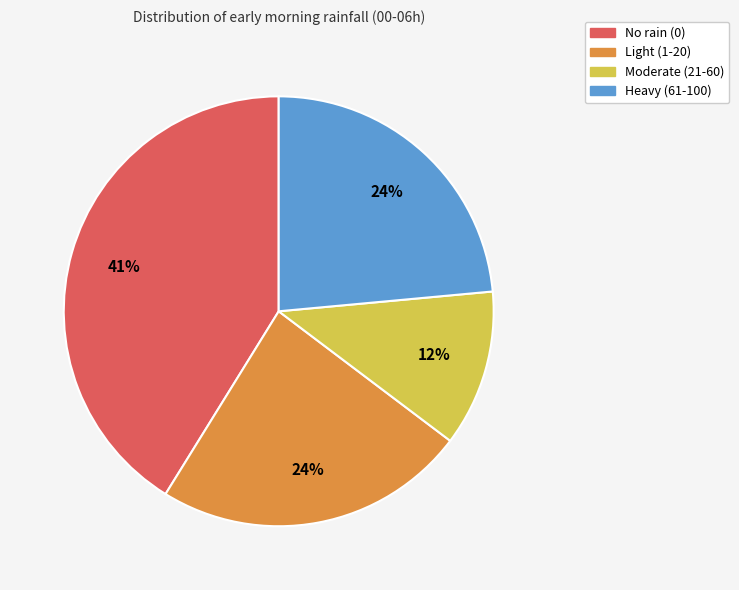

To the nearest percent, what is the difference between the largest and smallest slice percentages?

29%